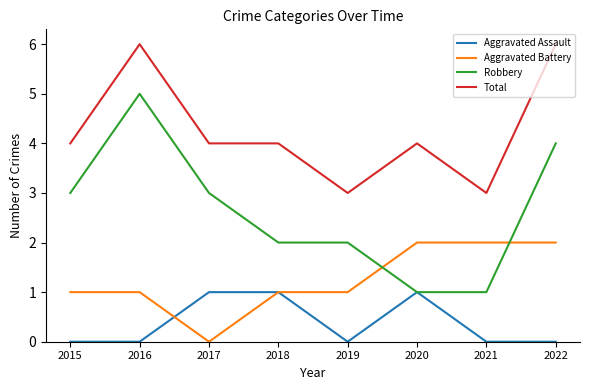

How many distinct data groups are displayed?

4